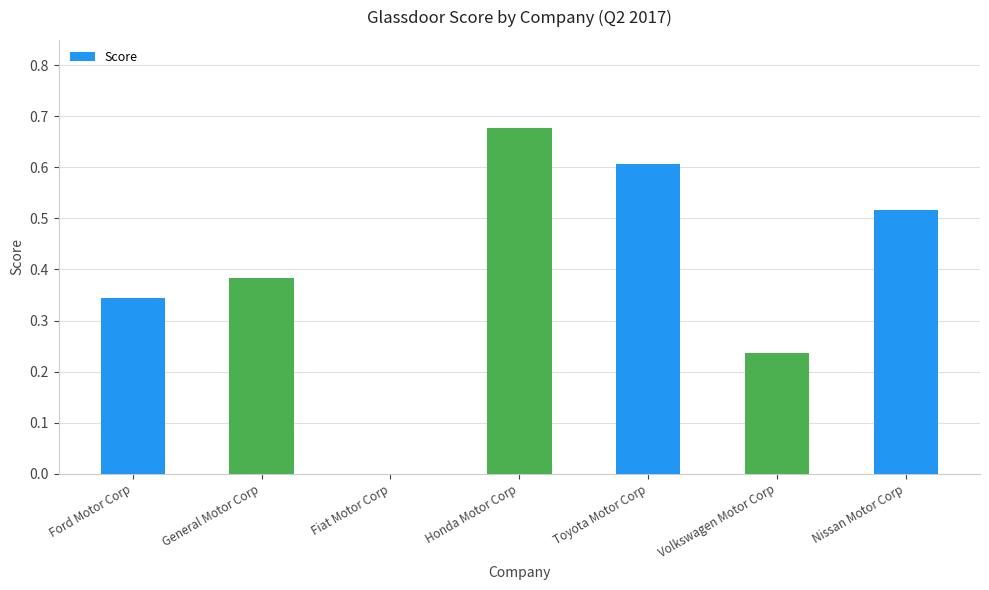

Where is the data nearest to the value 0?

Fiat Motor Corp